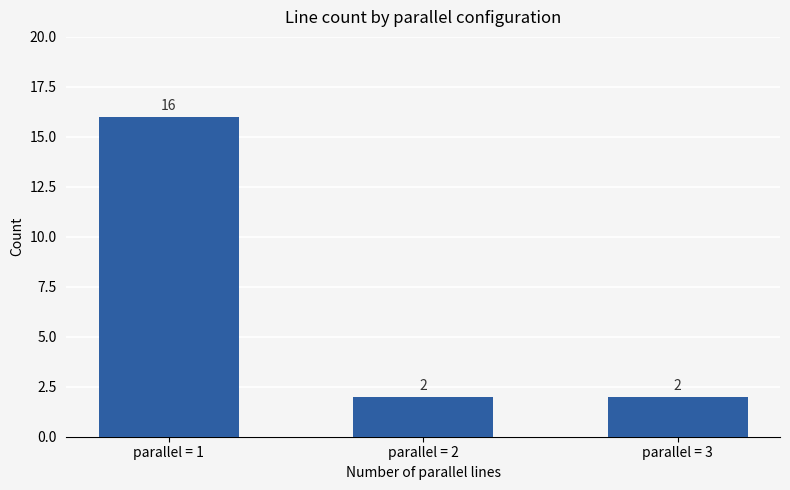

What is the greatest value displayed?

16